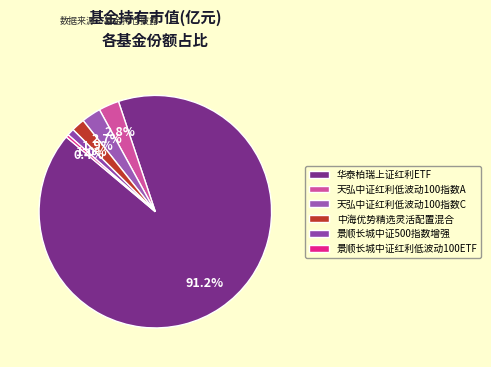

To the nearest percent, what is the difference between the largest and smallest slice percentages?

91%